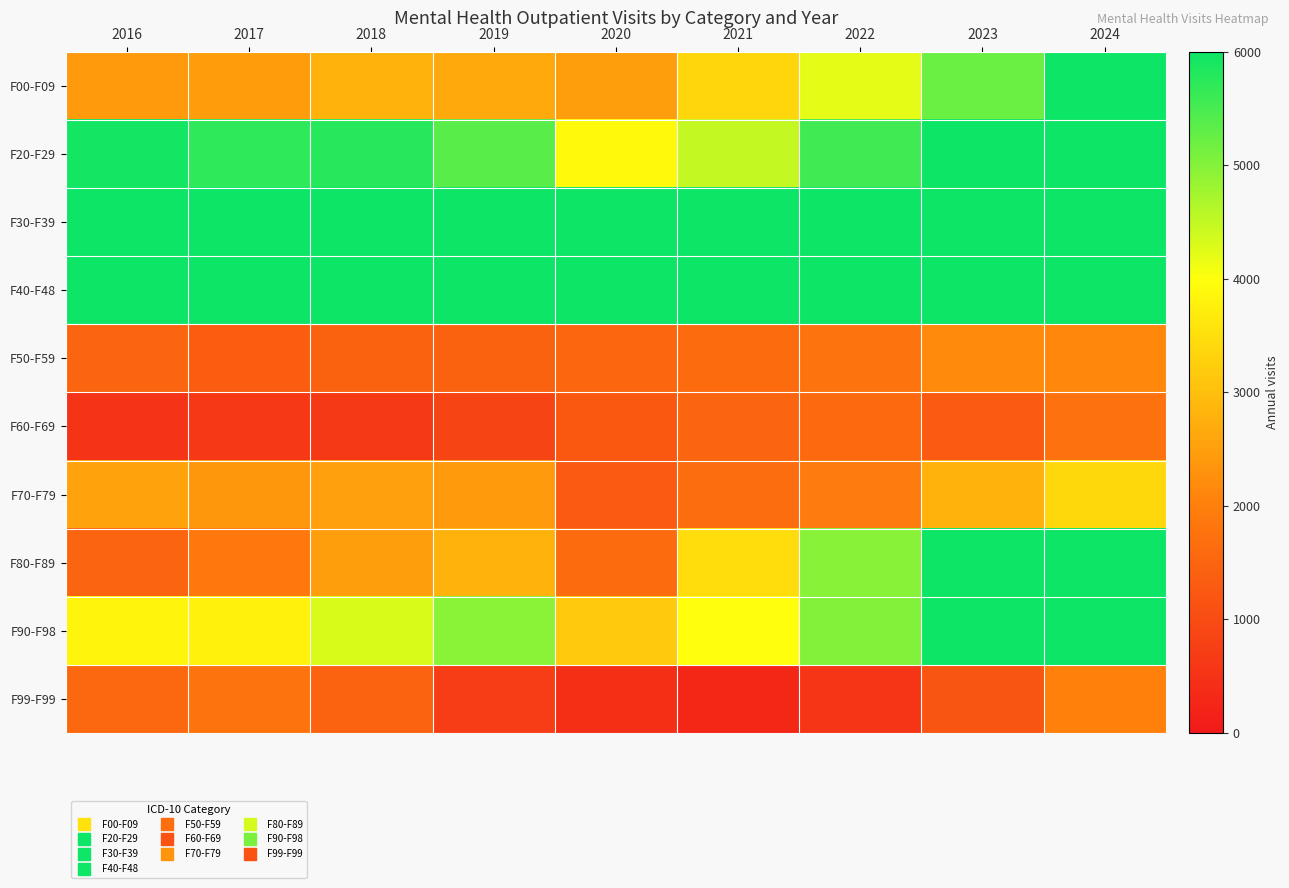

Reading left to right, transcribe all the data shown in this chart.

F00-F09: 2016=2428	2017=2456	2018=2782	2019=2661	2020=2486	2021=3352	2022=4205	2023=5217	2024=6061
F20-F29: 2016=5952	2017=5711	2018=5784	2019=5353	2020=3913	2021=4482	2022=5560	2023=8455	2024=10397
F30-F39: 2016=43666	2017=38814	2018=39066	2019=36031	2020=26088	2021=29745	2022=32835	2023=47038	2024=54343
F40-F48: 2016=15850	2017=16139	2018=18415	2019=19451	2020=22927	2021=30238	2022=35489	2023=54271	2024=63609
F50-F59: 2016=1480	2017=1354	2018=1443	2019=1432	2020=1511	2021=1636	2022=1799	2023=2163	2024=2142
F60-F69: 2016=525	2017=613	2018=653	2019=849	2020=1223	2021=1479	2022=1593	2023=1277	2024=1737
F70-F79: 2016=2576	2017=2379	2018=2524	2019=2427	2020=1275	2021=1657	2022=1931	2023=2793	2024=3389
F80-F89: 2016=1479	2017=1856	2018=2485	2019=2801	2020=1640	2021=3456	2022=4984	2023=8680	2024=11796
F90-F98: 2016=3845	2017=3790	2018=4290	2019=4967	2020=3146	2021=3987	2022=5027	2023=7289	2024=9599
F99-F99: 2016=1564	2017=1768	2018=1470	2019=726	2020=426	2021=288	2022=542	2023=1188	2024=2022